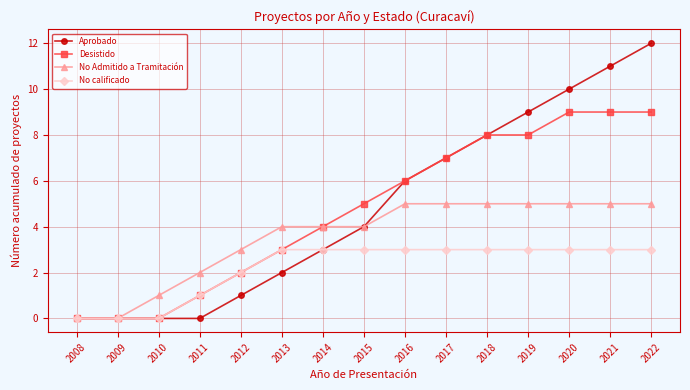

What is the average value of the No calificado series?

2